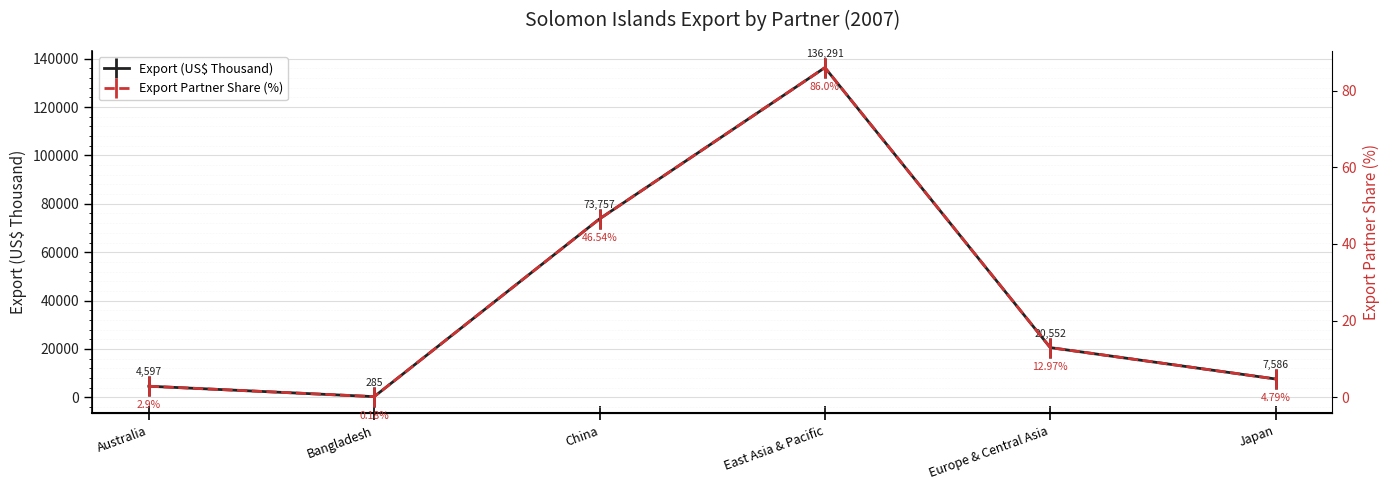

Rank the series at China from lowest to highest value.

Export Partner Share (%), Export (US$ Thousand)